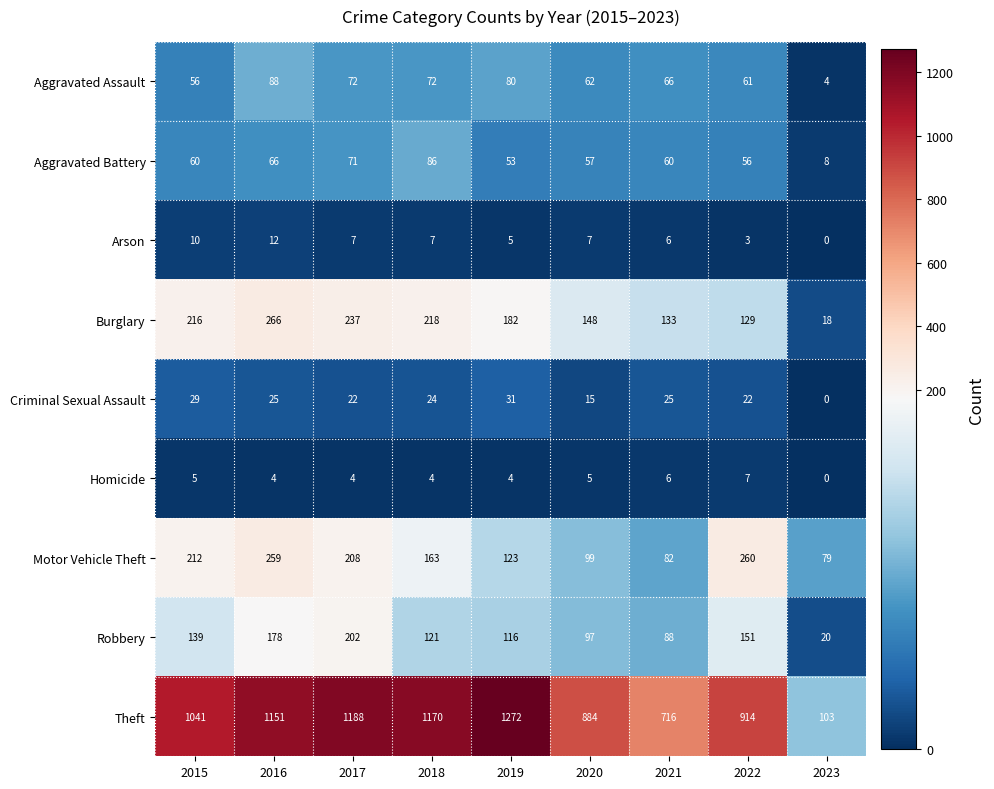

What is the sum of the Theft values at 2016 and 2018?

2321